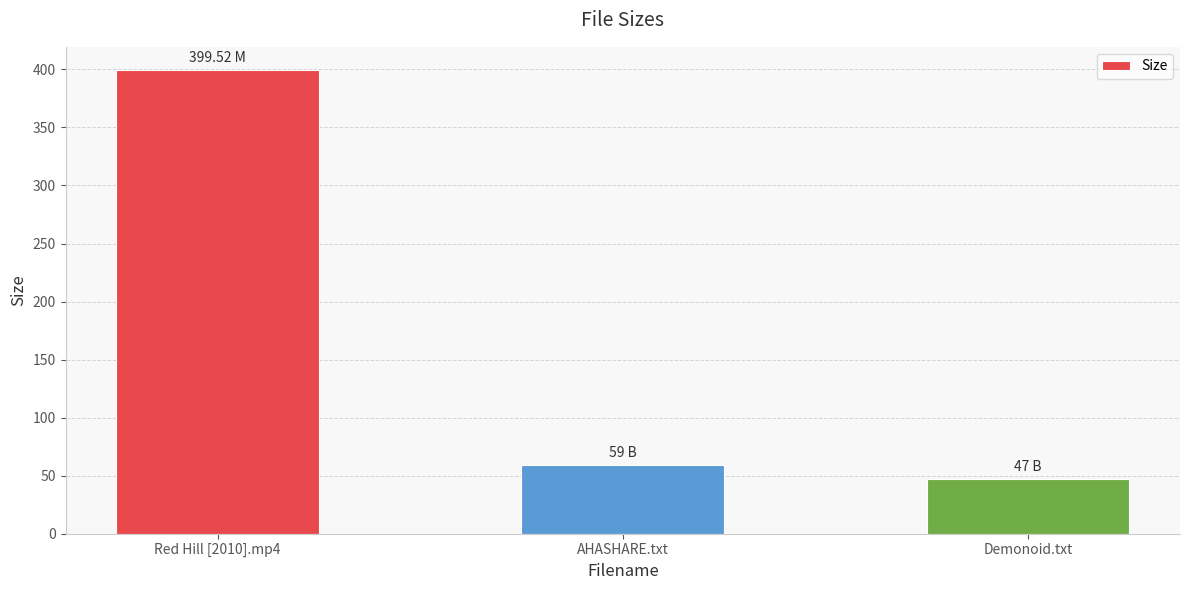

Reading right to left, list all the values displayed in this chart.

47.0	59.0	399.5